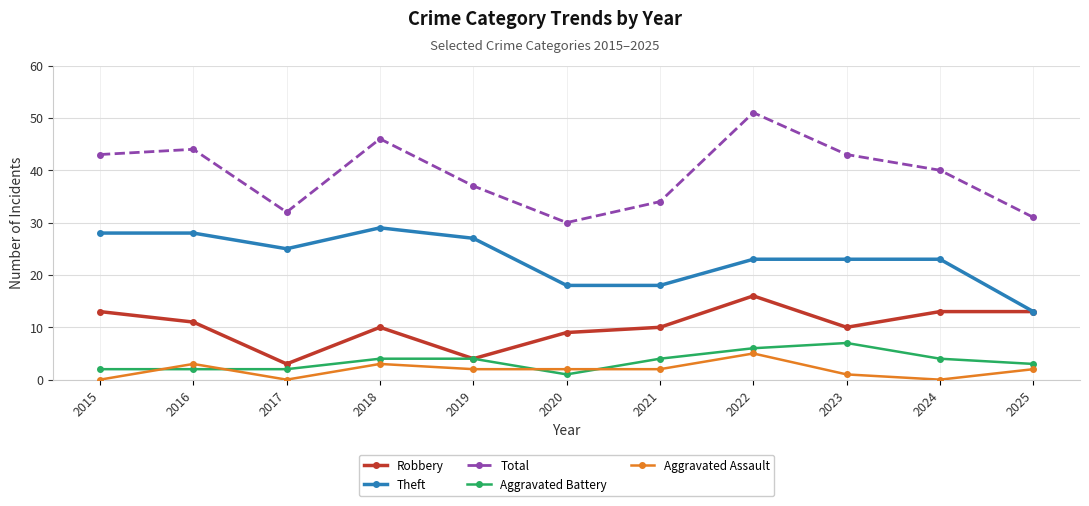

The Total series shows 32 at 2017. True or false?

True